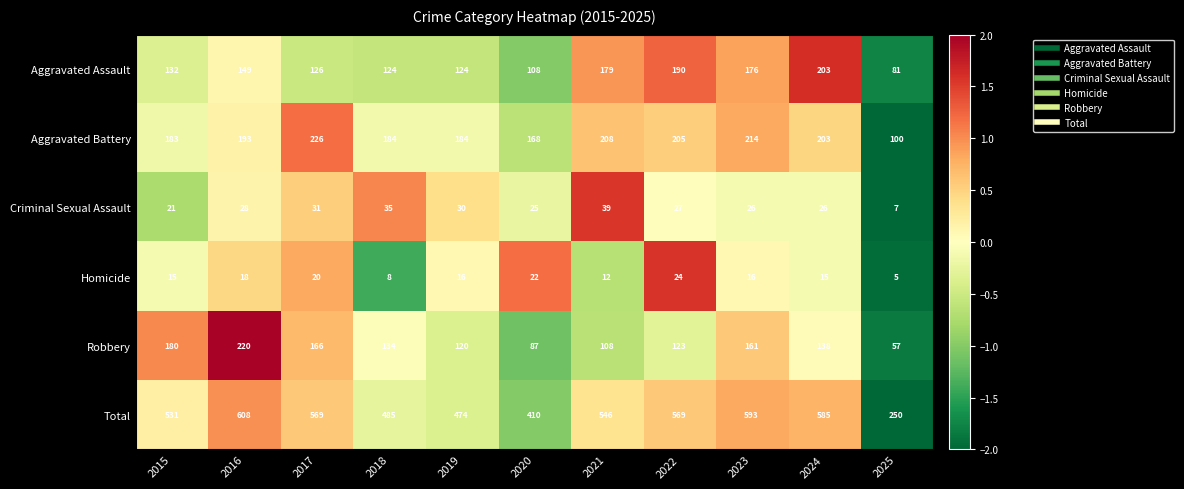

Which series has the widest spread of values?

Total